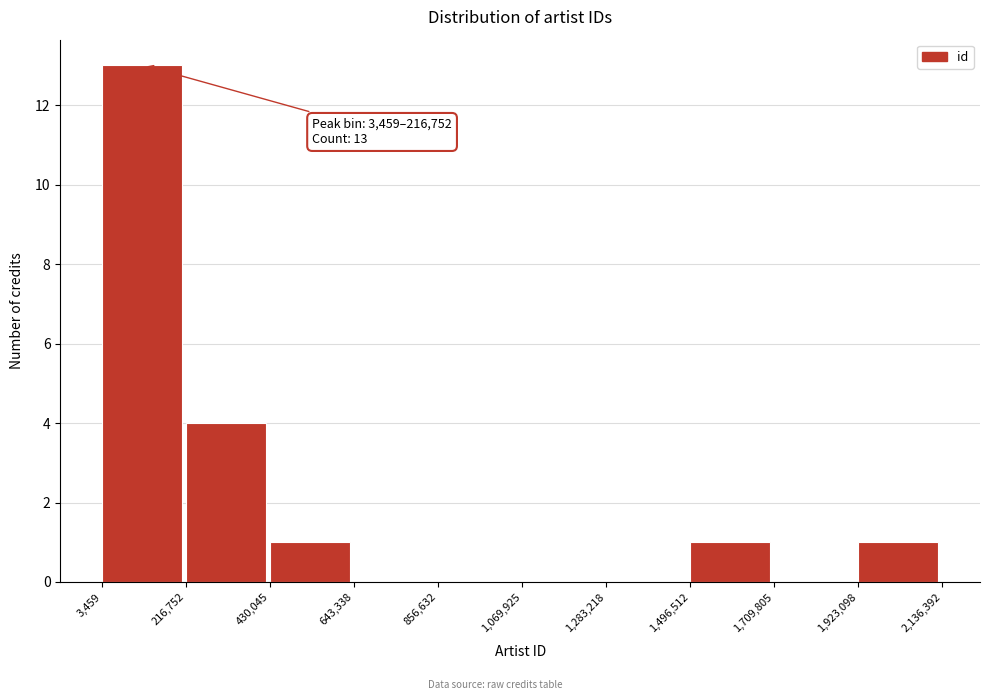

Which range on the x-axis has the tallest bar?

3,459 to 216,752